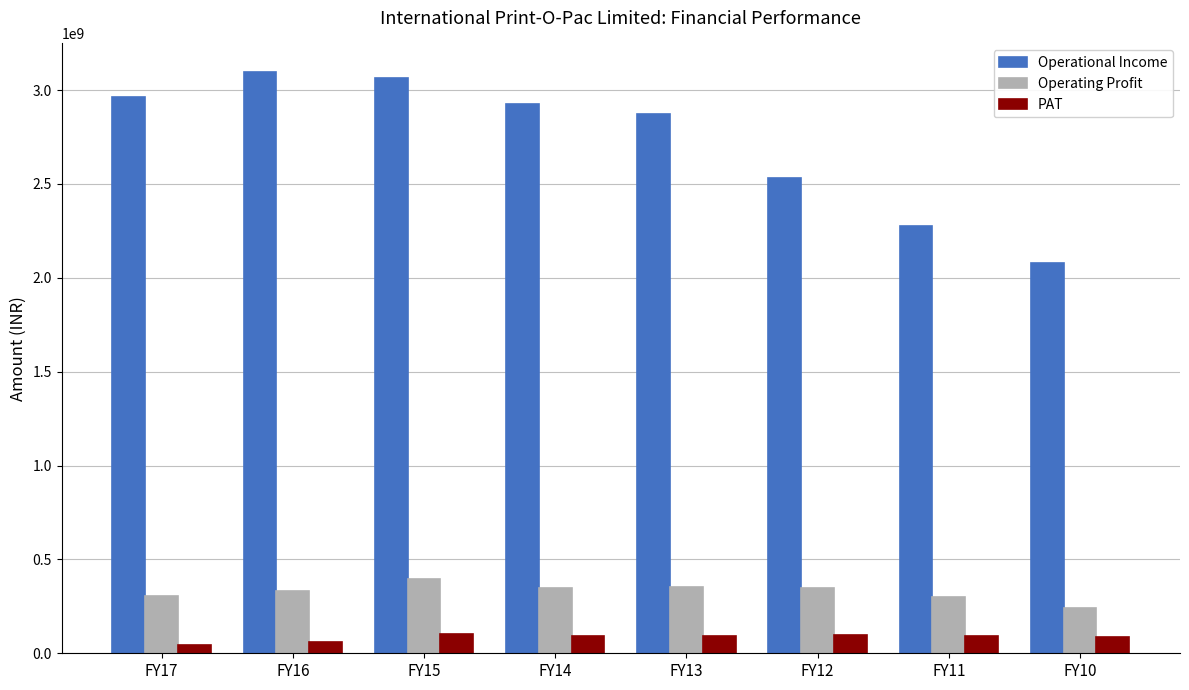

What is the difference between the highest and lowest values at FY17?

2915806000